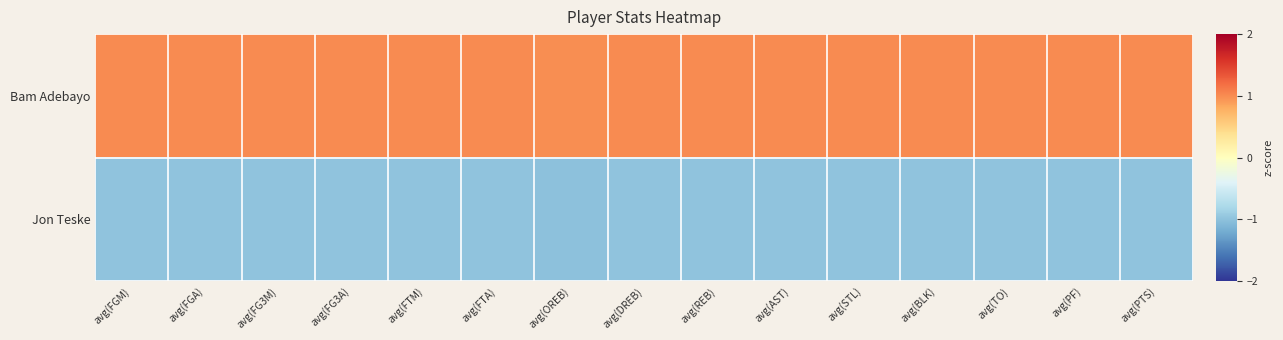

Reading left to right, list all the values displayed in this chart.

Bam Adebayo: avg(FGM)=1.0	avg(FGA)=1.0	avg(FG3M)=1.0	avg(FG3A)=1.0	avg(FTM)=1.0	avg(FTA)=1.0	avg(OREB)=1.0	avg(DREB)=1.0	avg(REB)=1.0	avg(AST)=1.0	avg(STL)=1.0	avg(BLK)=1.0	avg(TO)=1.0	avg(PF)=1.0	avg(PTS)=1.0
Jon Teske: avg(FGM)=-1.0	avg(FGA)=-1.0	avg(FG3M)=-1.0	avg(FG3A)=-1.0	avg(FTM)=-1.0	avg(FTA)=-1.0	avg(OREB)=-1.0	avg(DREB)=-1.0	avg(REB)=-1.0	avg(AST)=-1.0	avg(STL)=-1.0	avg(BLK)=-1.0	avg(TO)=-1.0	avg(PF)=-1.0	avg(PTS)=-1.0